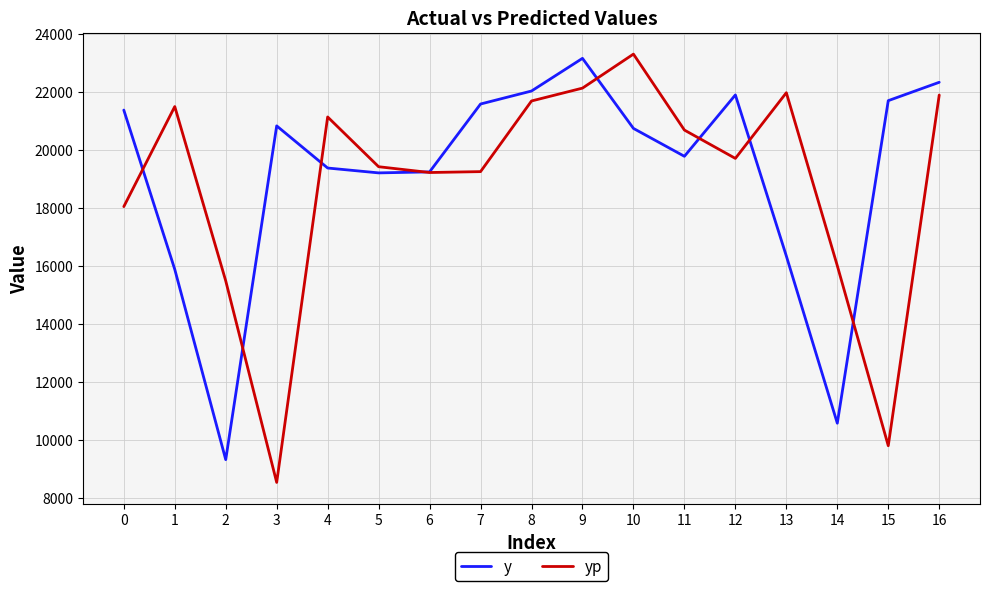

What is the sum of all yp values?

319715.5